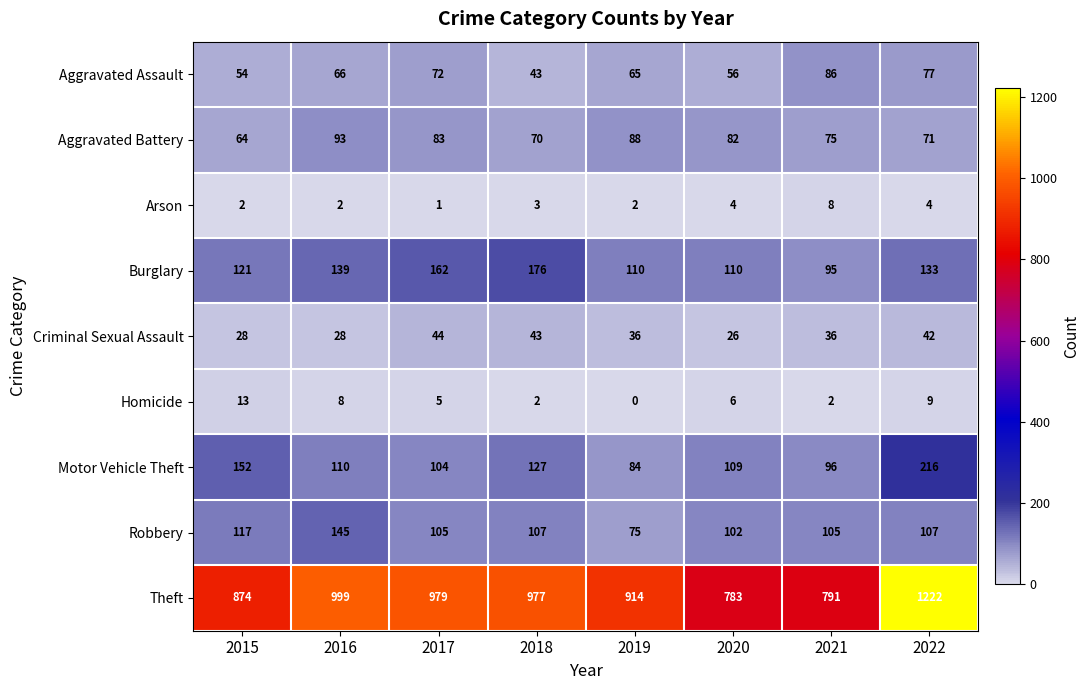

At 2016, list the series in order from largest to smallest.

Theft, Robbery, Burglary, Motor Vehicle Theft, Aggravated Battery, Aggravated Assault, Criminal Sexual Assault, Homicide, Arson